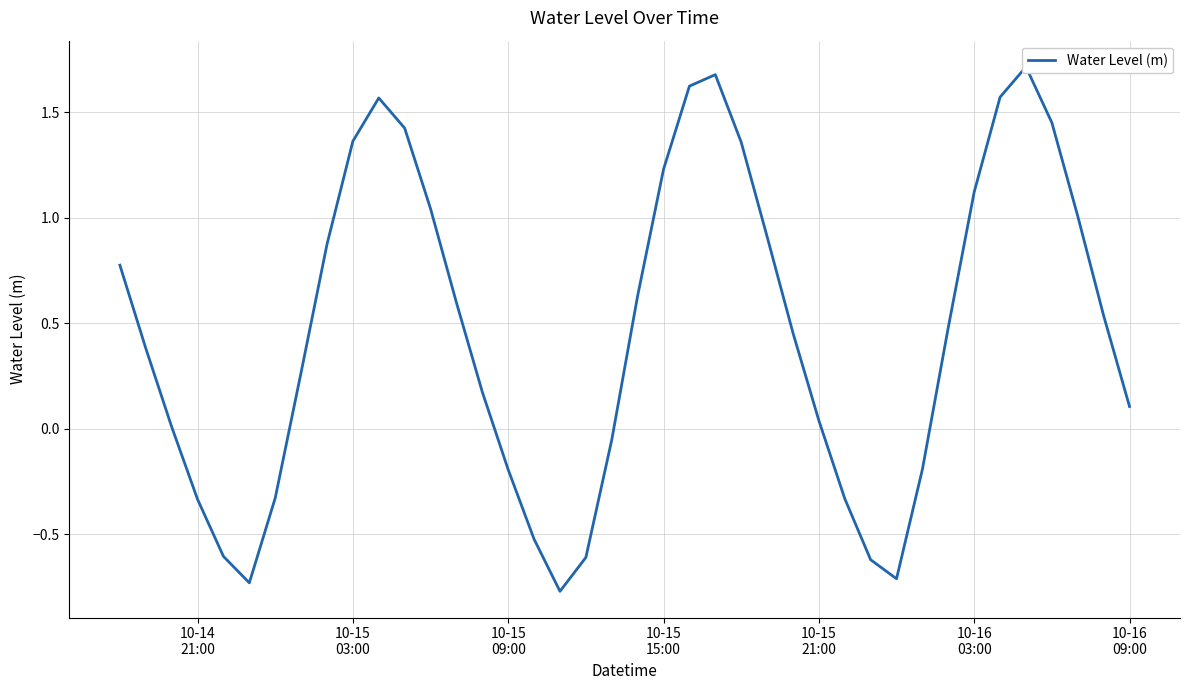

How many values are below zero?

13